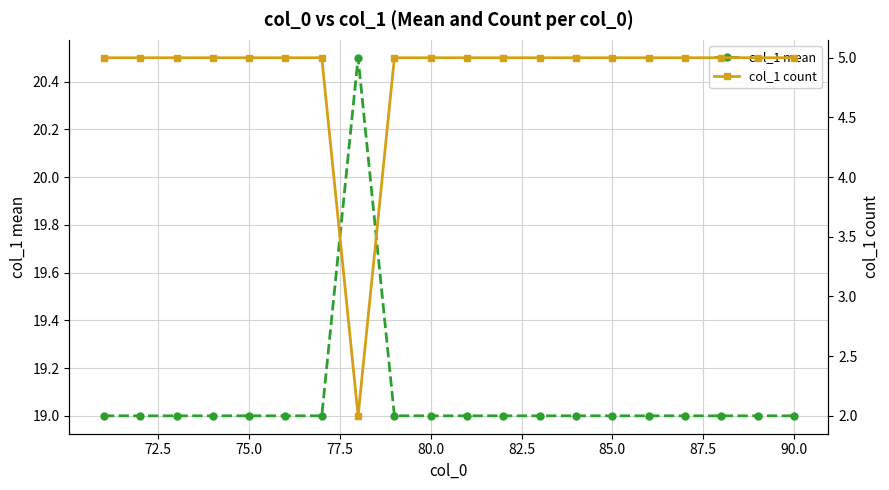

True or false: col_1 mean has more than 0 points higher than both neighbors.

True